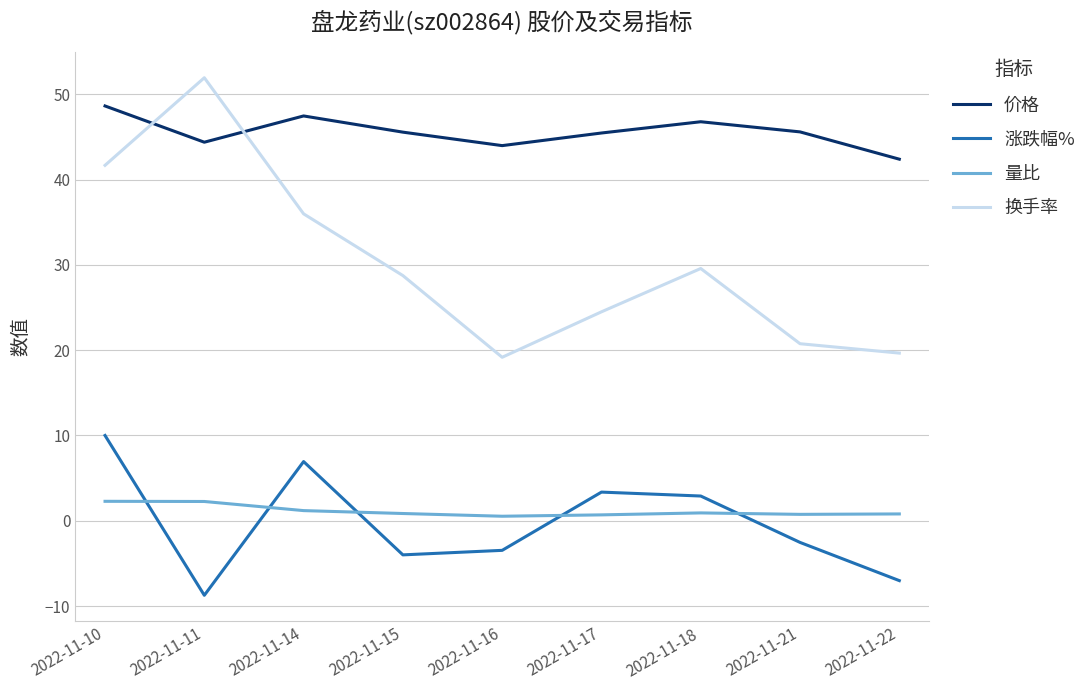

True or false: 换手率 has more than 2 interior local peaks.

False